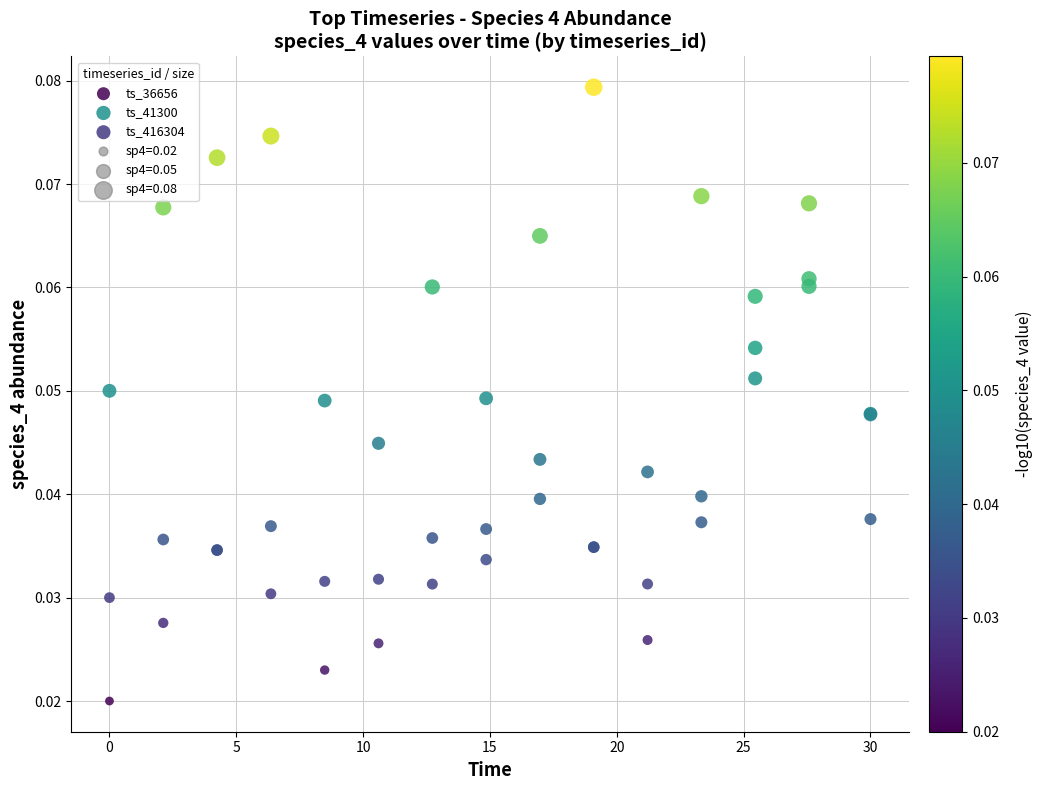

Which series contains the lowest Y value?

ts_36656